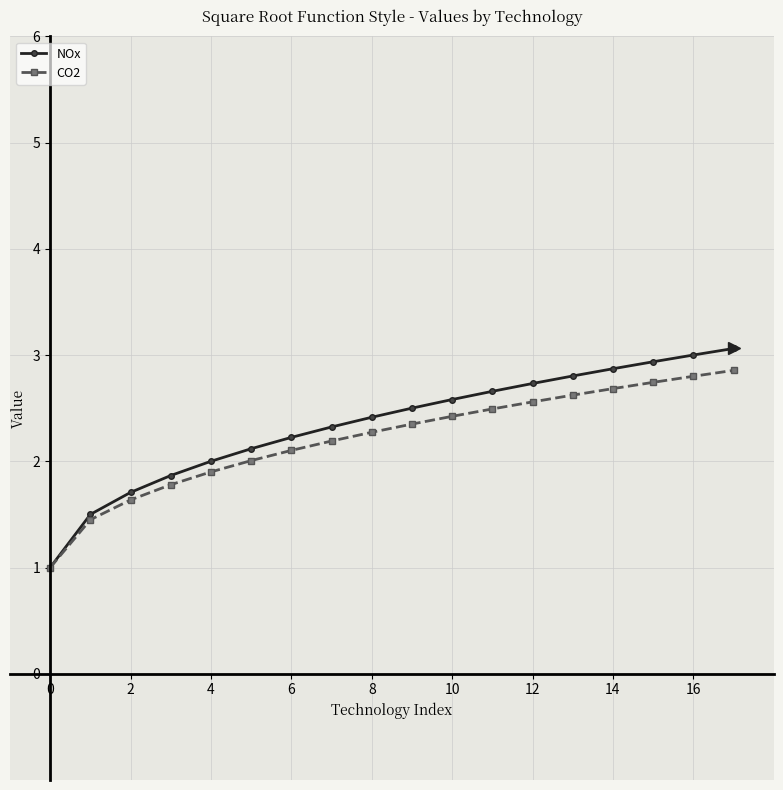

What is the value of the NOx point at the 6th from the left?

2.1